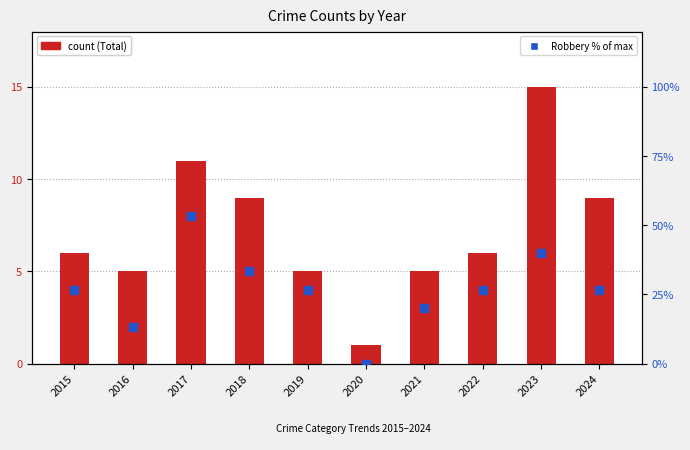

Which series has the largest Y range (max minus min)?

Robbery (% of max)